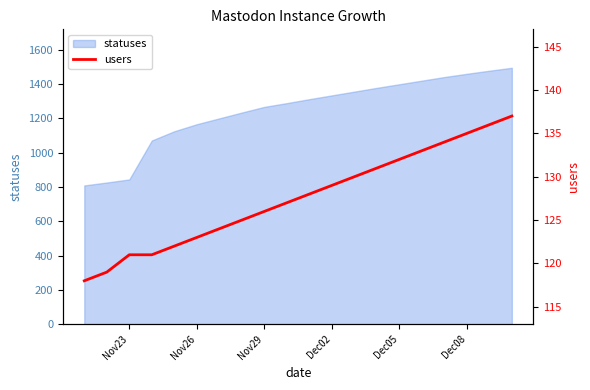

What is the minimum value for statuses?

809